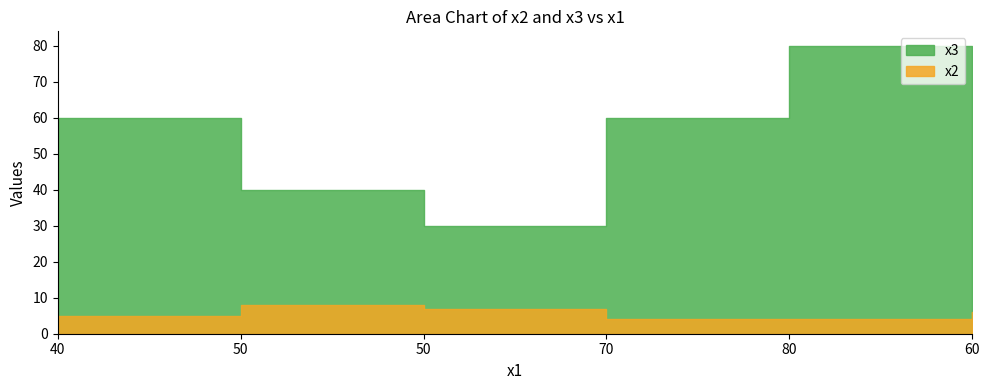

What is the sum of all x2 values?

34